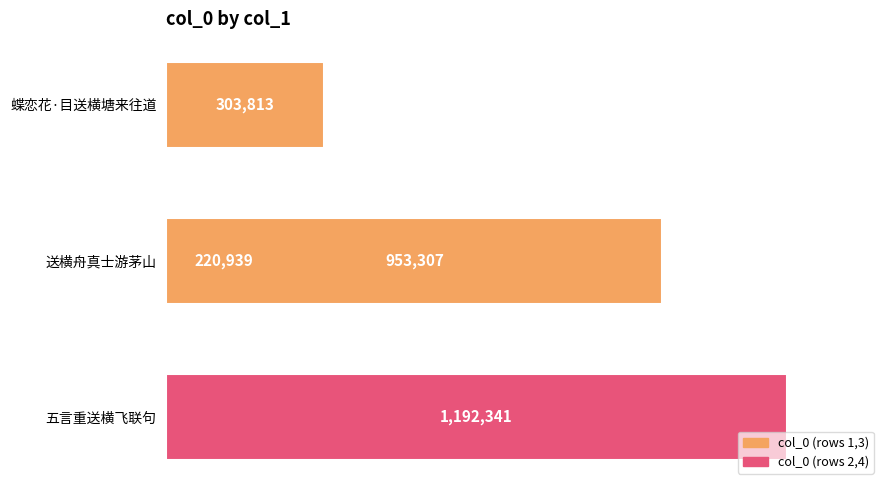

What is the smallest value displayed?

220939